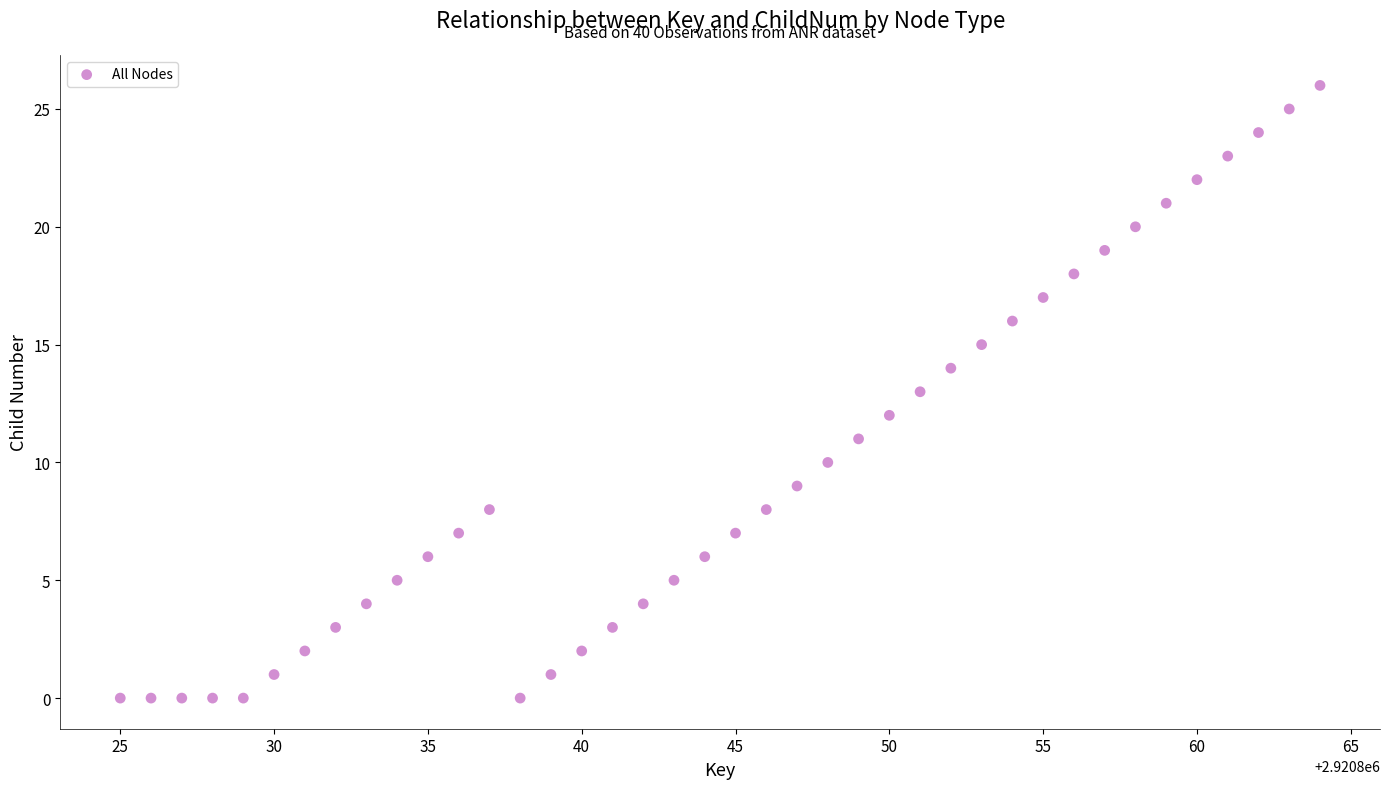

What is the range of Y values (max minus min)?

26